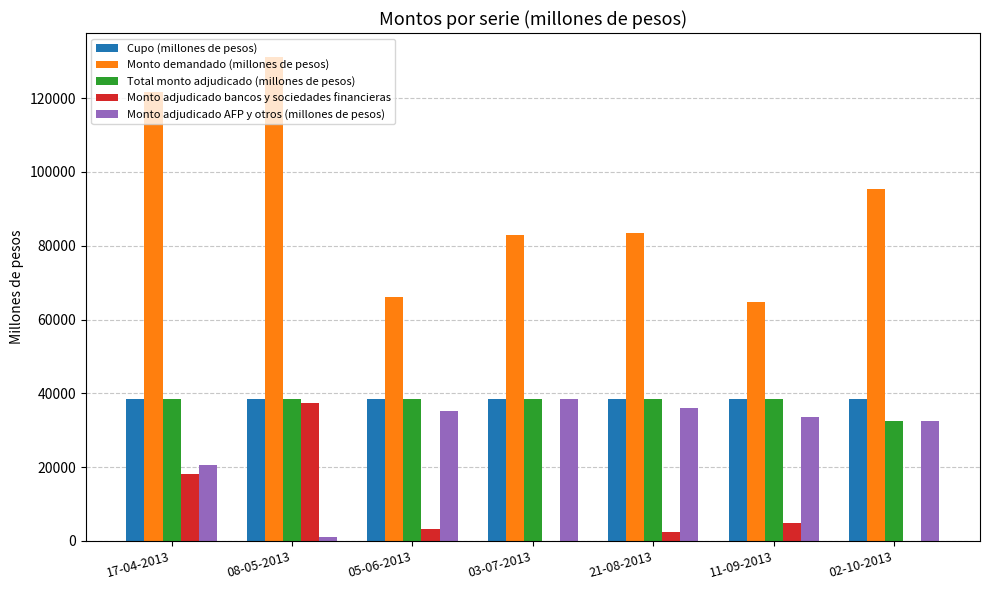

Which series has the widest spread of values?

Monto demandado (millones de pesos)